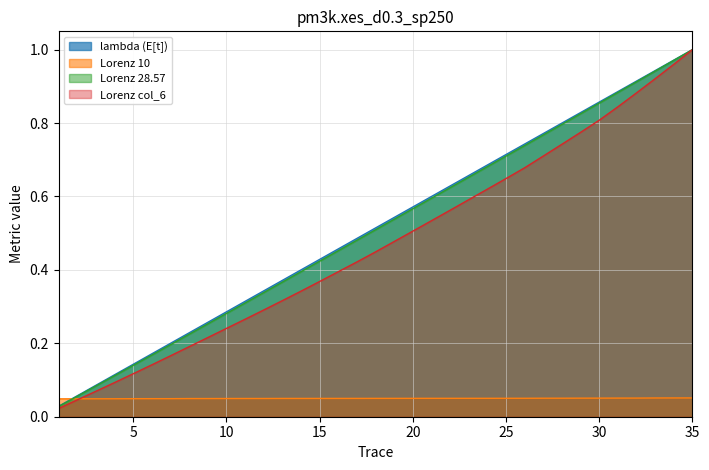

How many Lorenz 10 values are between 0 and 1?

35